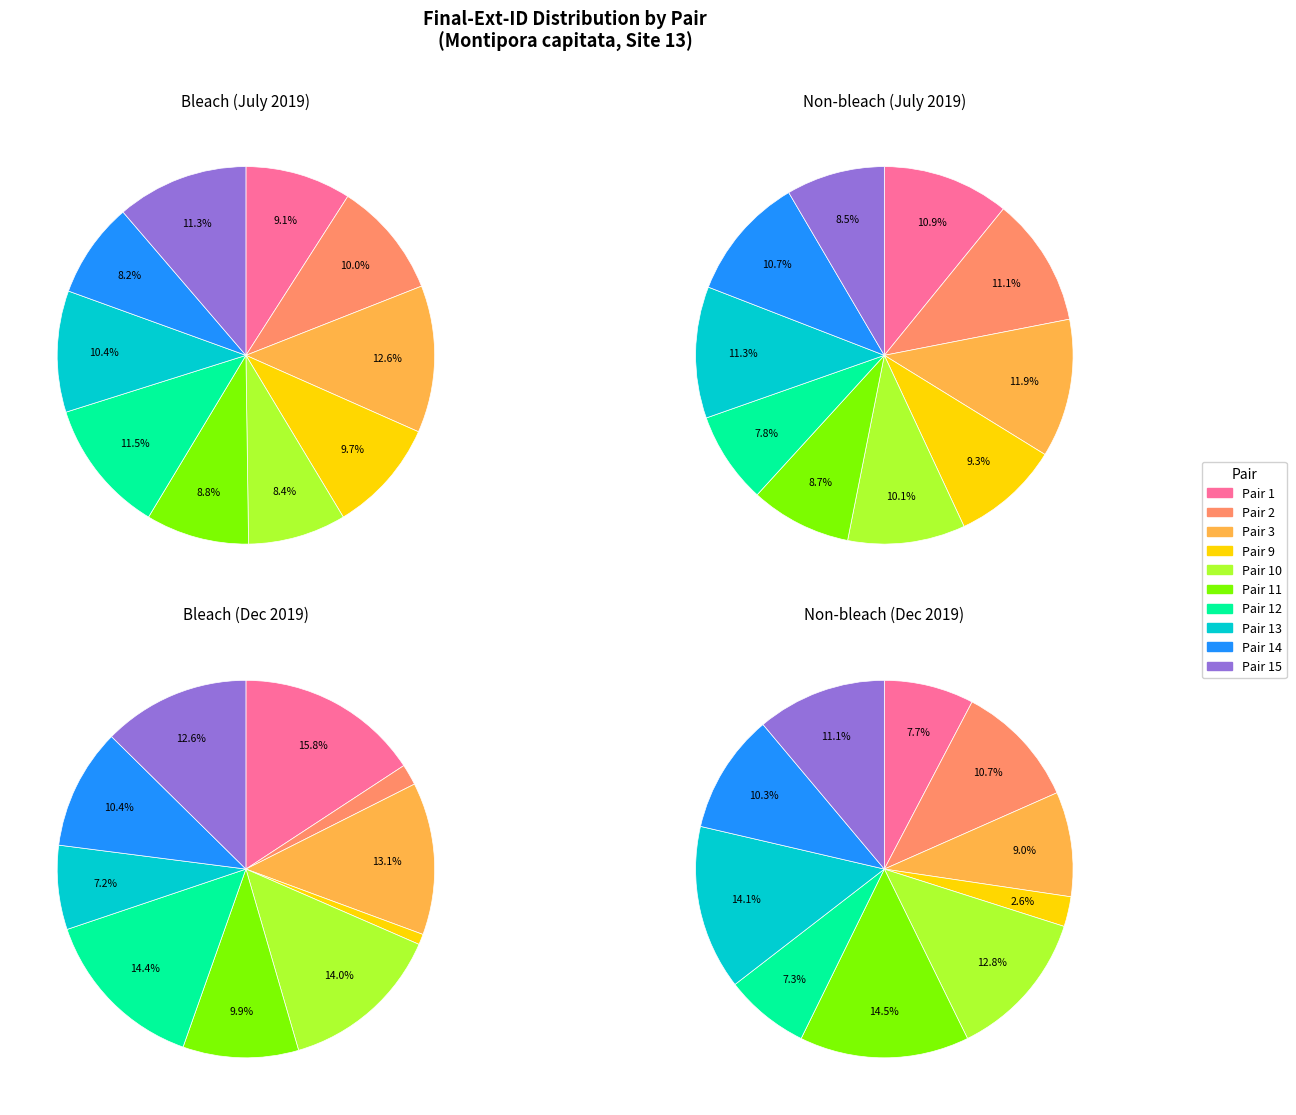

Is the sum of Pair 15 and Pair 10 greater than half?

No